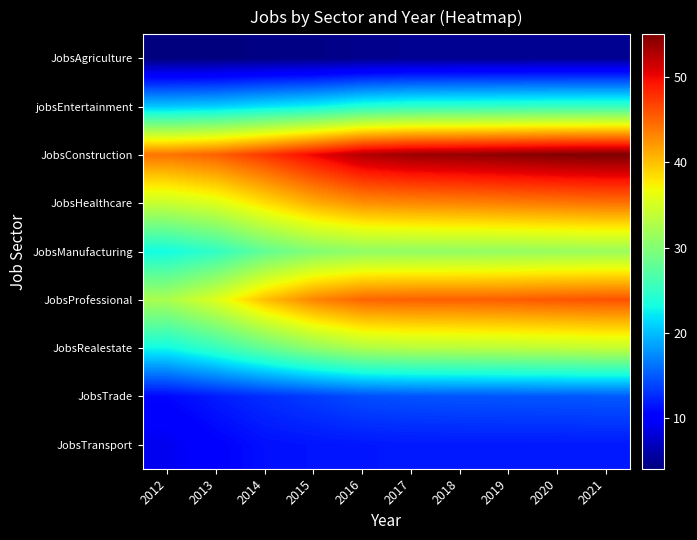

Which series has the largest total across all categories?

JobsConstruction